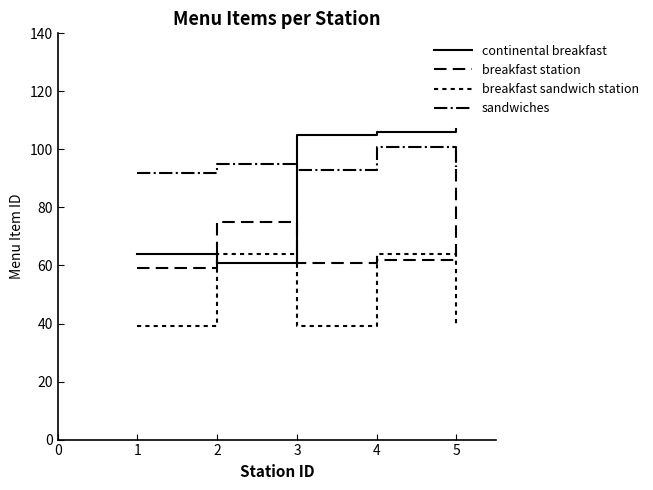

What is the minimum value for breakfast sandwich station?

39